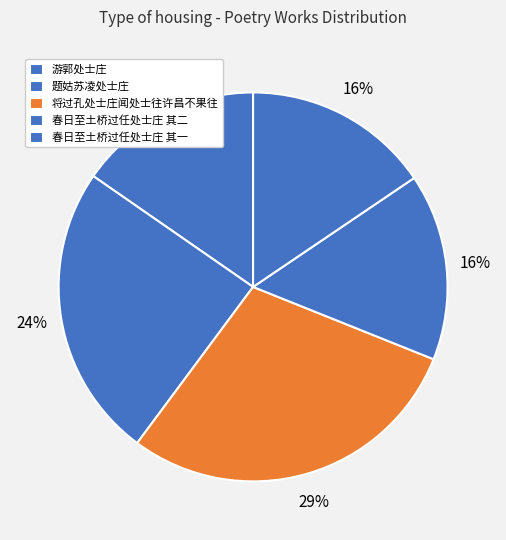

What percentage is the 春日至土桥过任处士庄 其二 slice, to the nearest percent?

16%